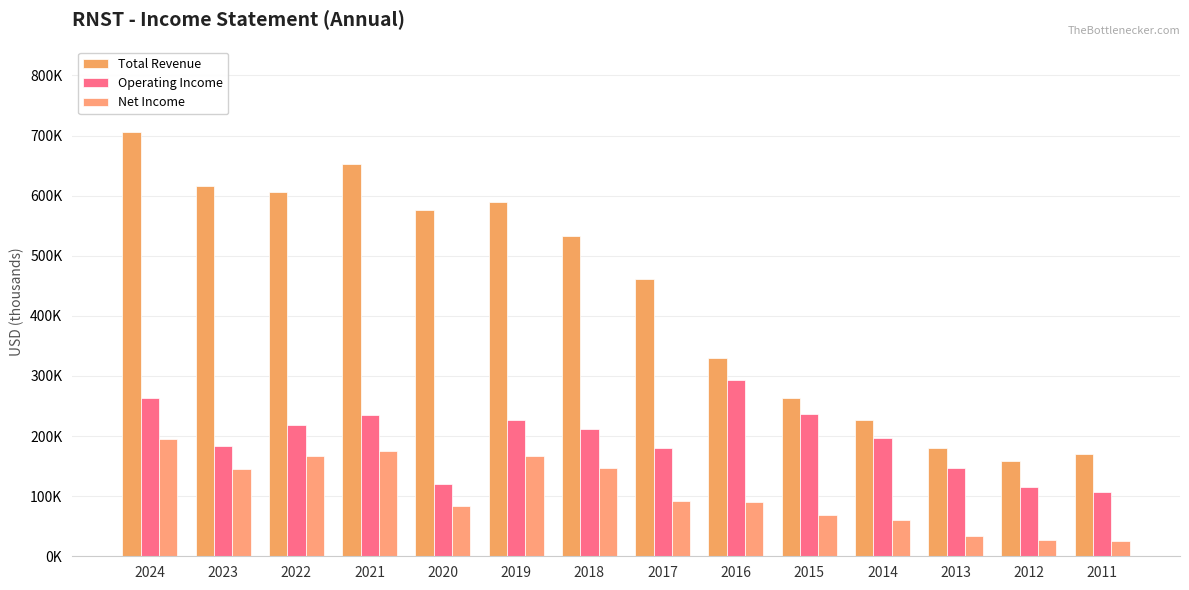

At how many categories does at least one series exceed 231371?

10